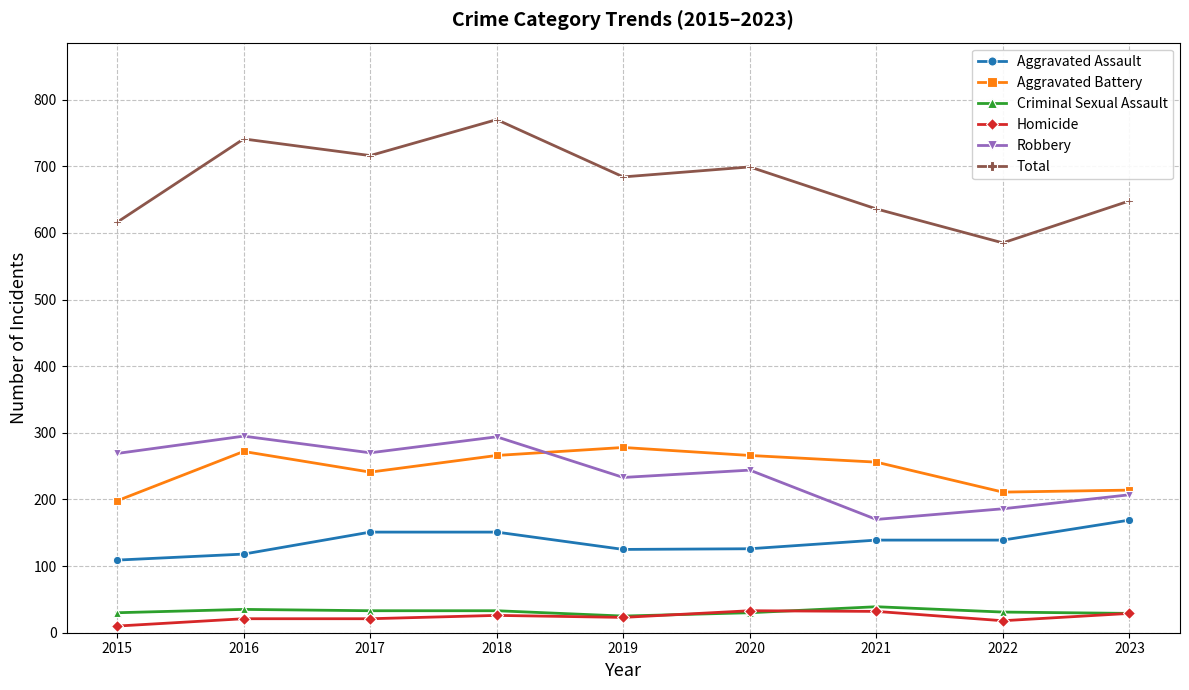

Which category has the highest value in the Total series?

2018